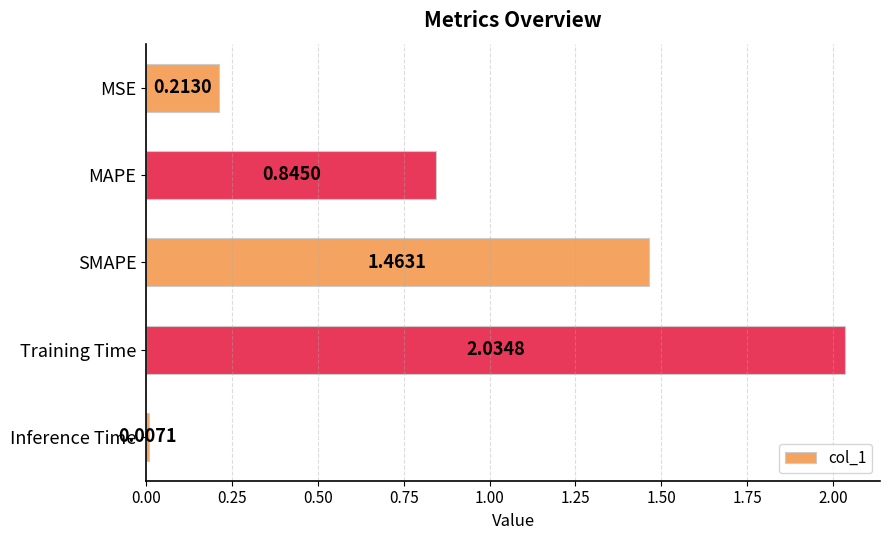

What is the average value?

0.9